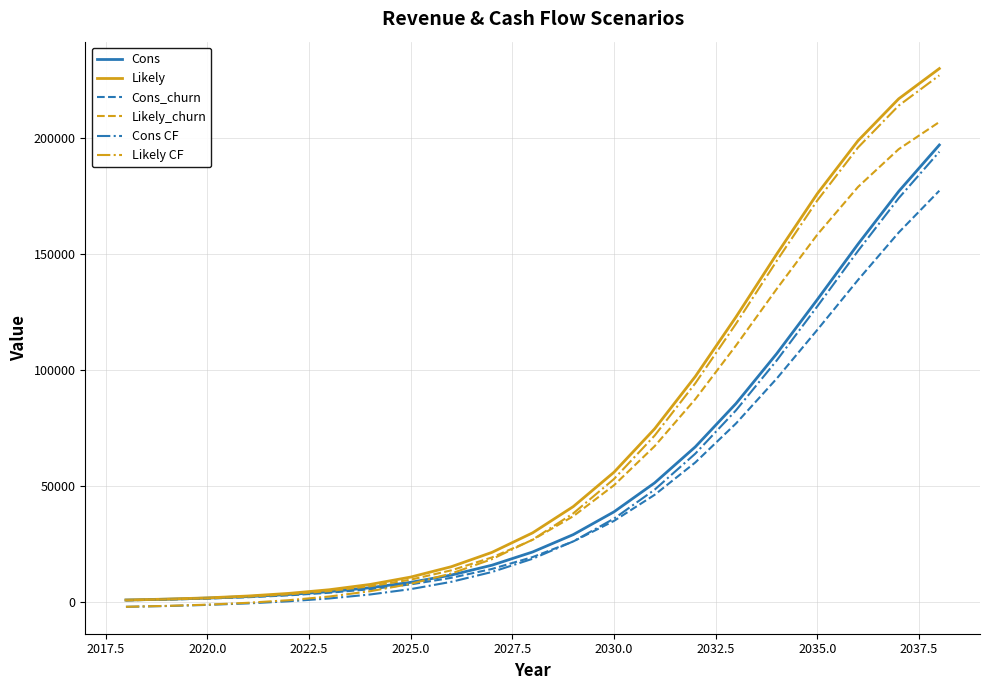

True or false: Likely and Likely CF intersect in this chart.

False